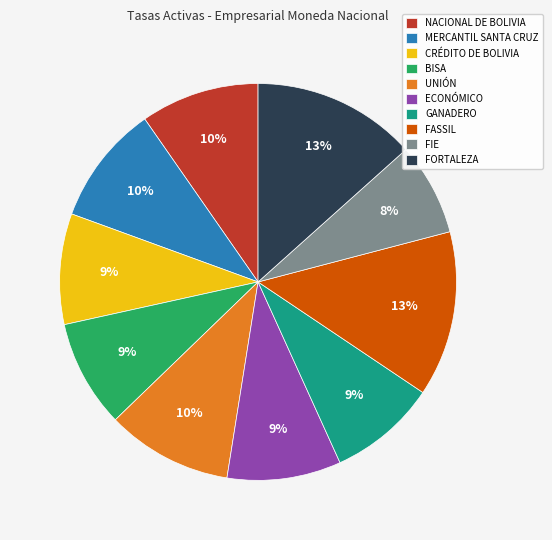

Does FASSIL account for over 50% of the chart?

No